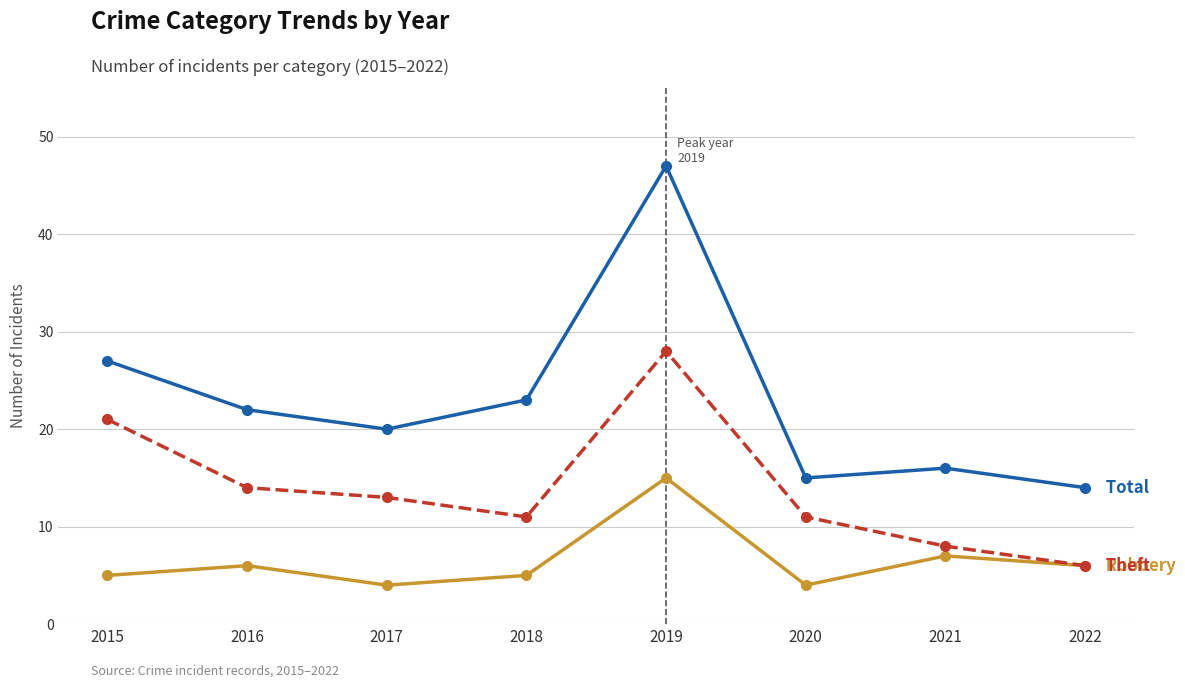

How many data points does each series have?

8